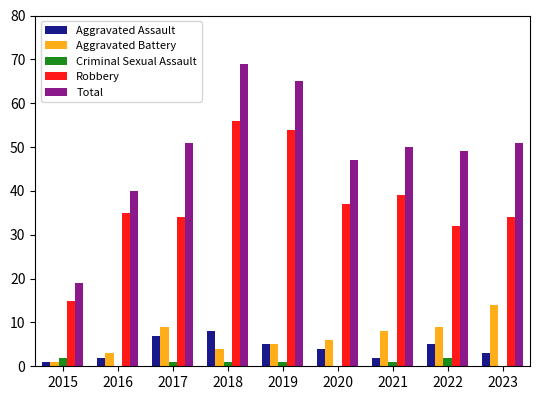

Which series has the largest total across all categories?

Total